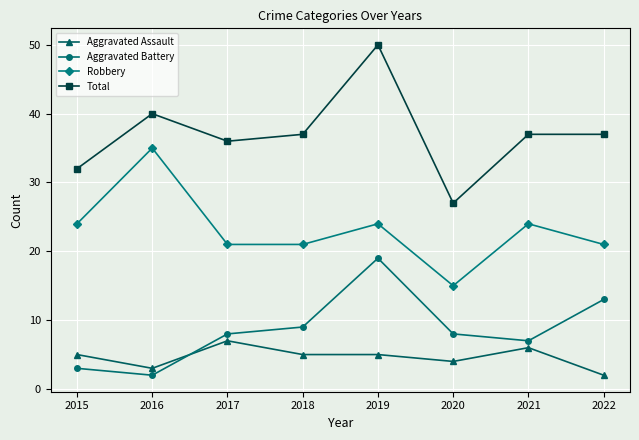

What is the difference between the Aggravated Assault values at 2021 and 2018?

1